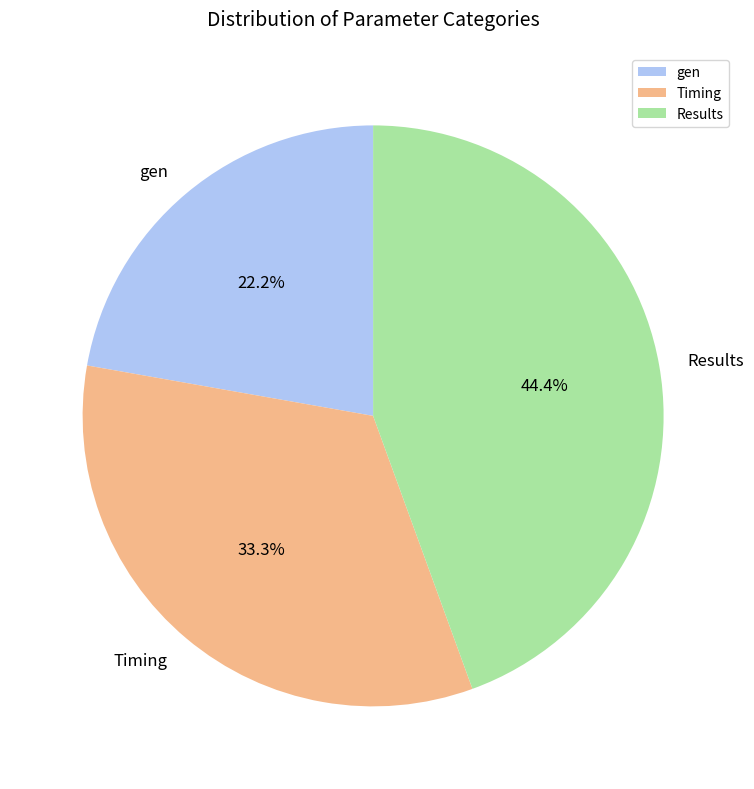

Combined, do Timing and Results account for over 50%?

Yes